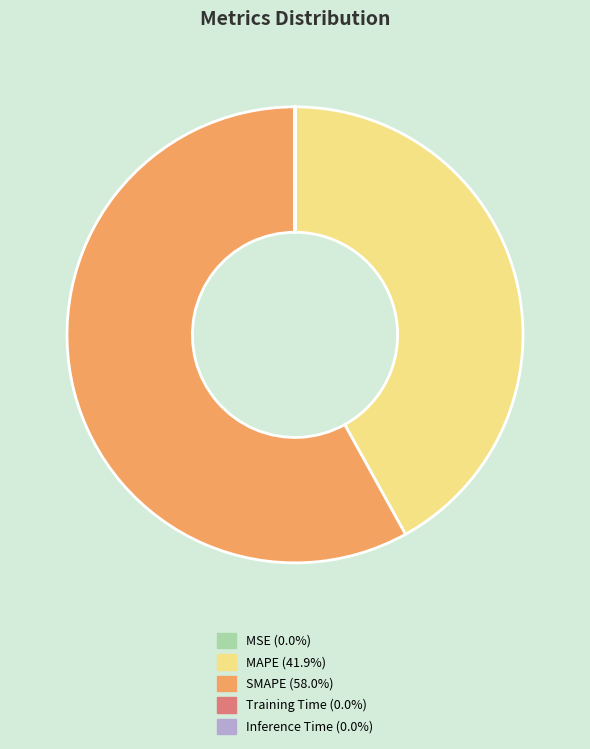

What is the largest slice in the pie chart?

SMAPE